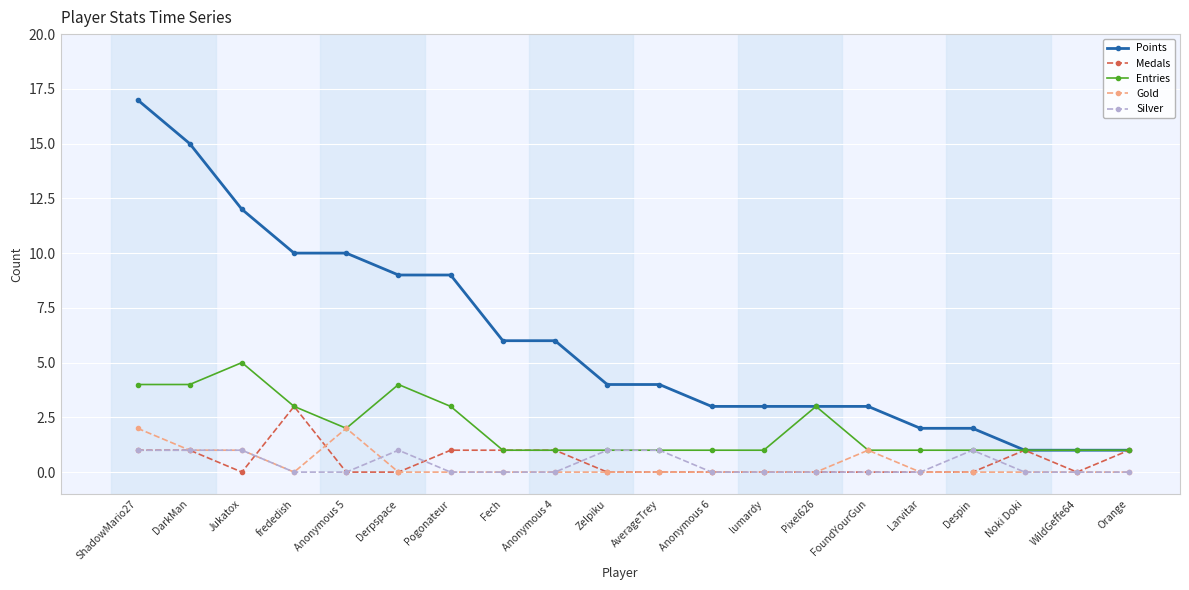

Which series changed the most between ShadowMario27 and Pogonateur?

Points